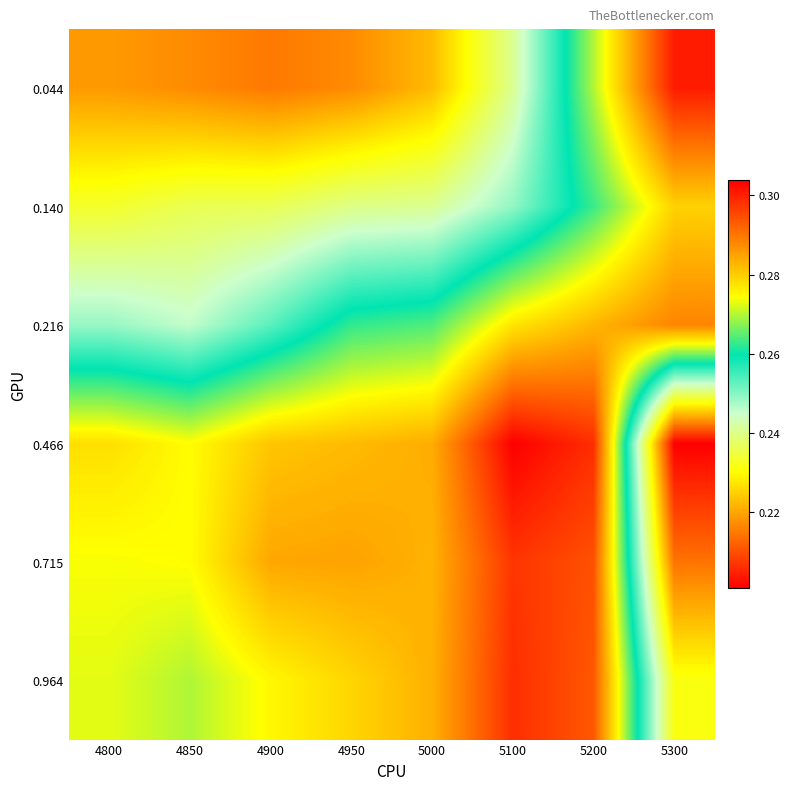

At how many categories does at least one series exceed 0?

8